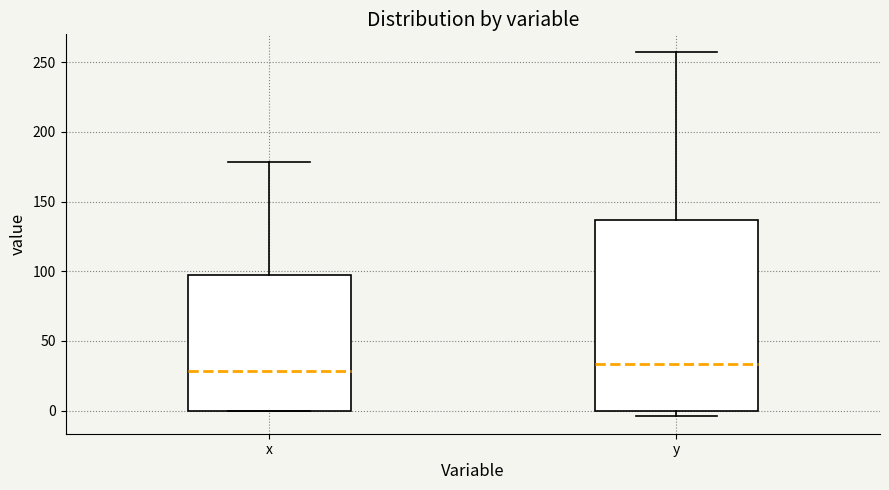

Reading left to right, read every box against the y-axis: the position of its median line, the range the box covers, and the ends of its whiskers. The values are not printed on the chart, so give them approximately, as read against the axis.

x: median 30, box 0 to 95, whiskers 0 to 180
y: median 35, box 0 to 135, whiskers -5 to 255